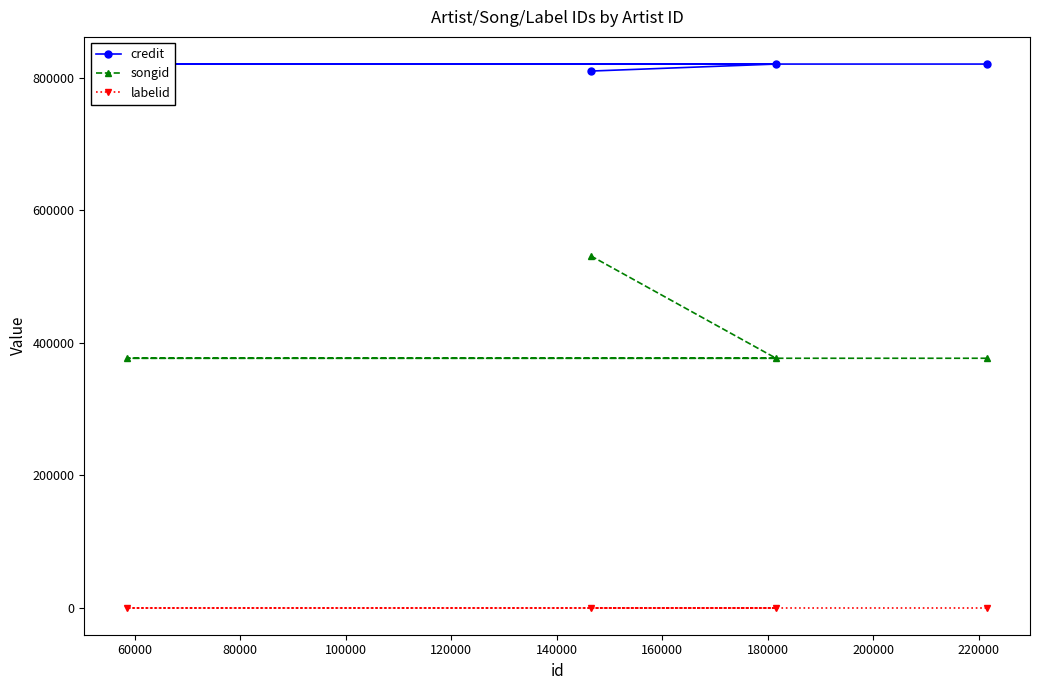

What is the maximum value for songid?

531256